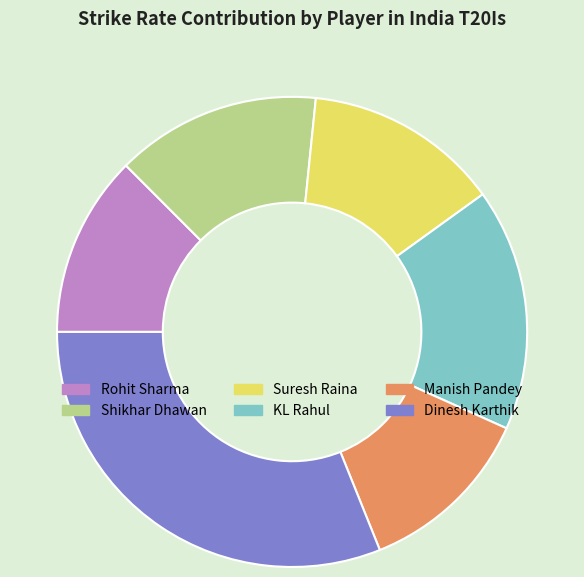

Is the sum of Dinesh Karthik and Shikhar Dhawan greater than half?

No